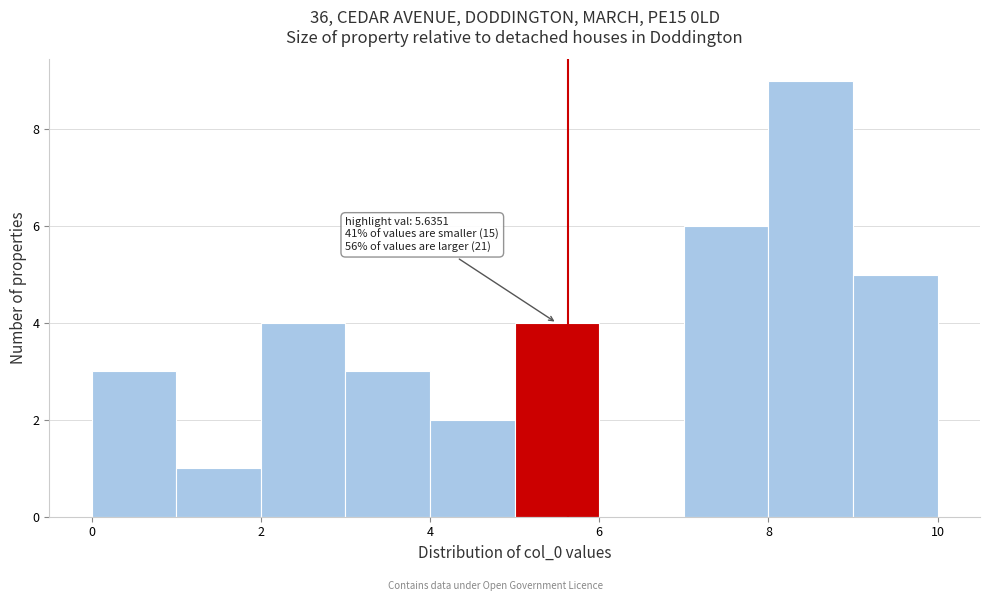

Which range on the x-axis has the tallest bar?

8 to 9